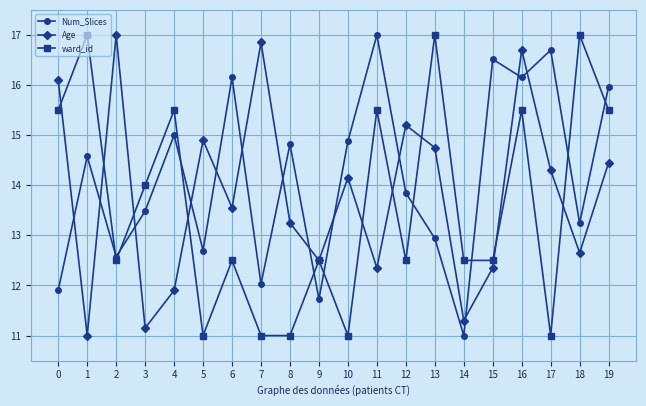

Between which two adjacent categories do Age and Num_Slices first intersect?

0 and 1